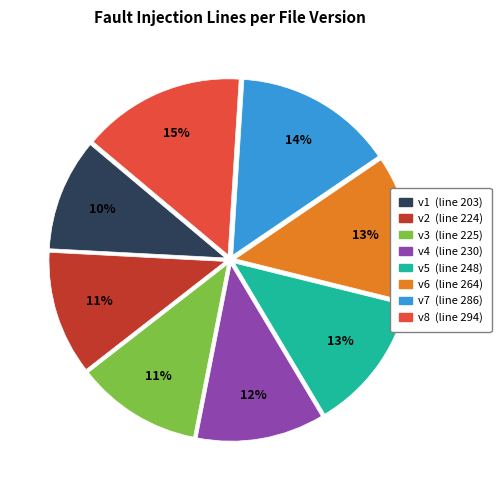

To the nearest percent, what percentage of the pie is v6?

13%